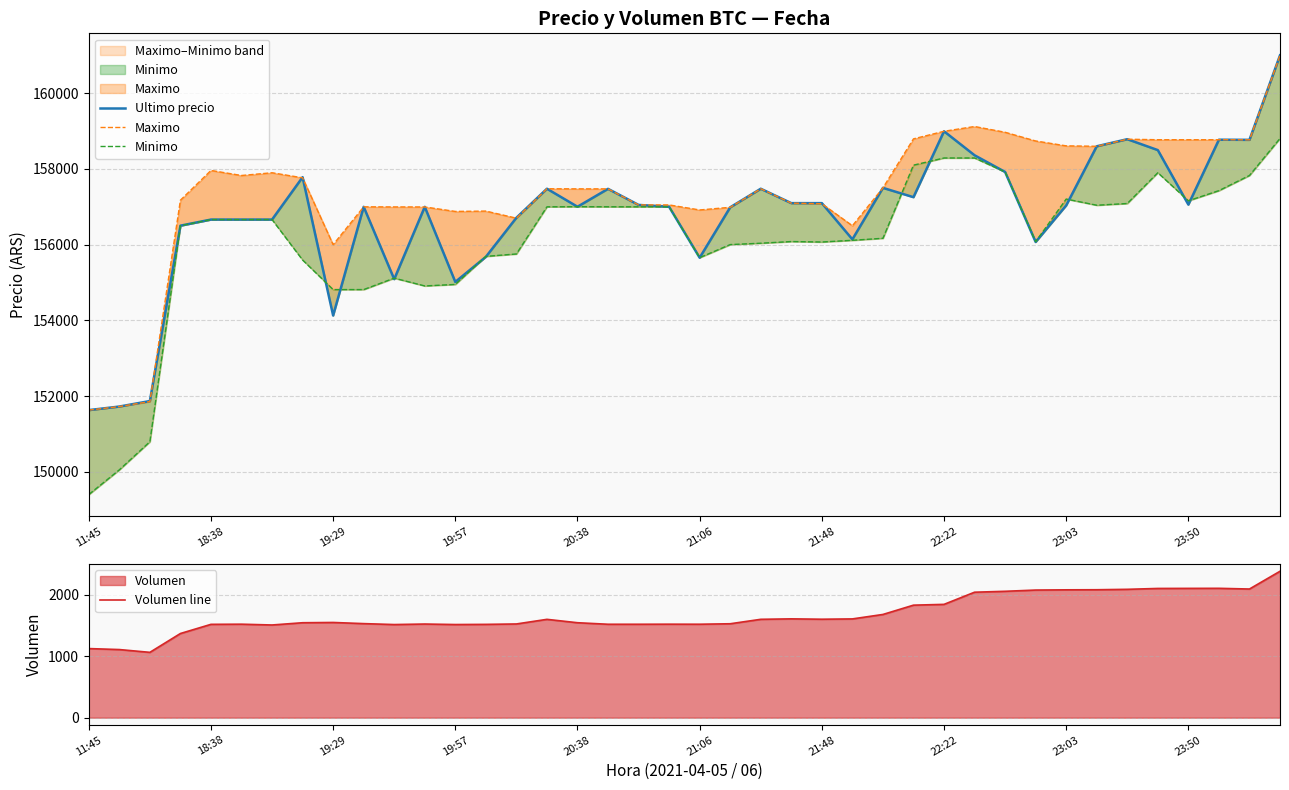

What is the lowest value of the Volumen line series?

1062.3